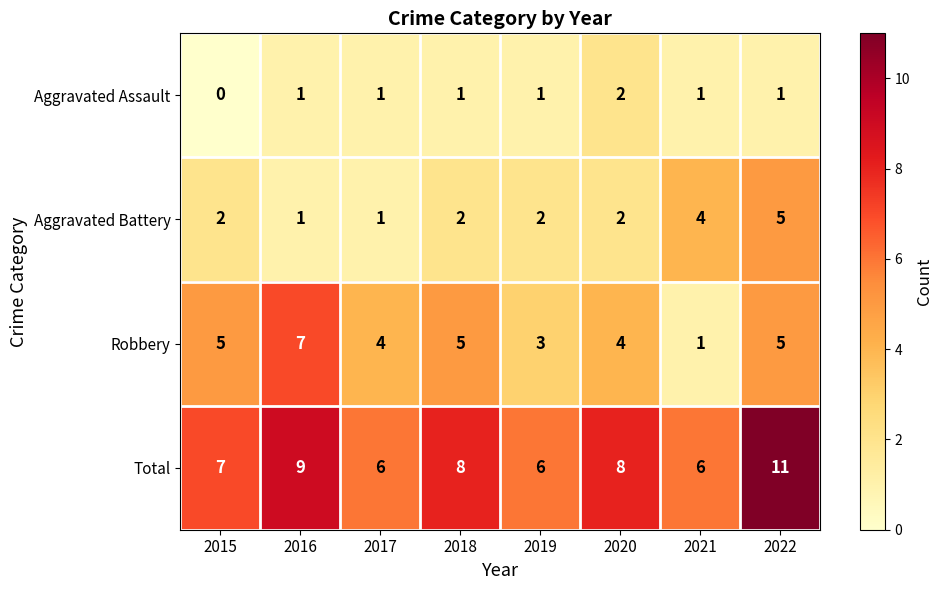

Count the Aggravated Assault values in the range 1 to 2.

7